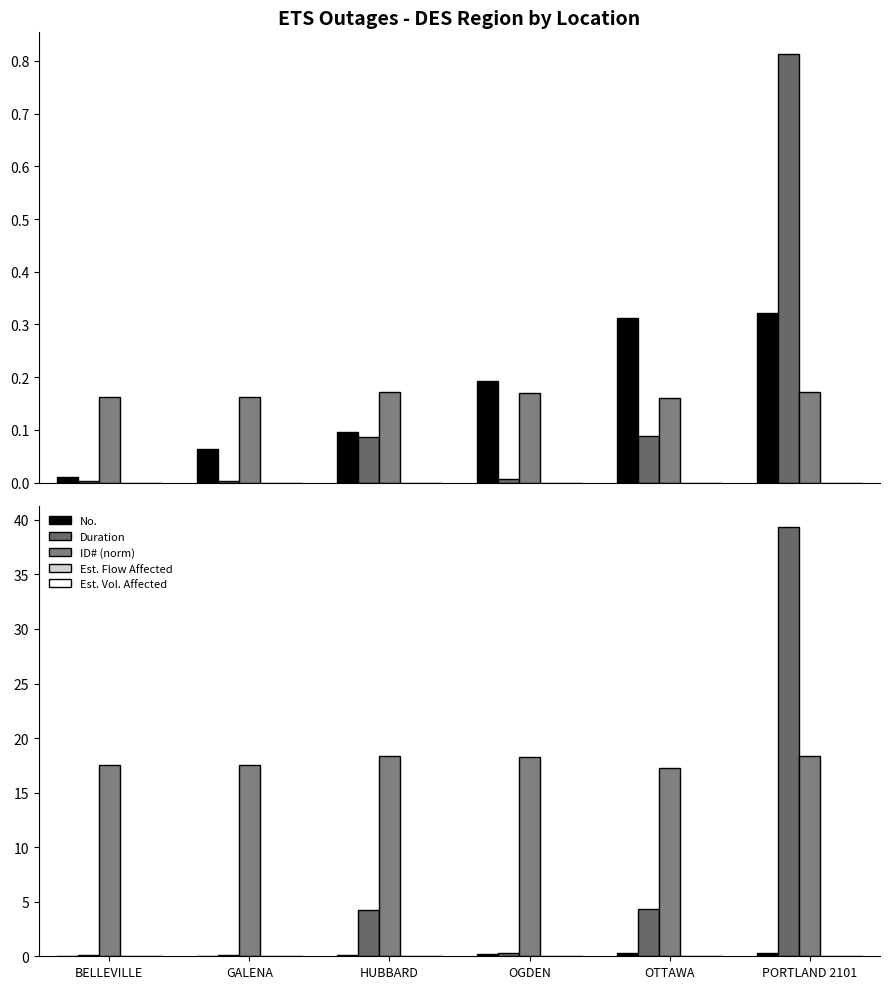

Rank the series at BELLEVILLE from lowest to highest value.

Est. Flow Affected, Est. Vol. Affected, No., Duration, ID# (norm)